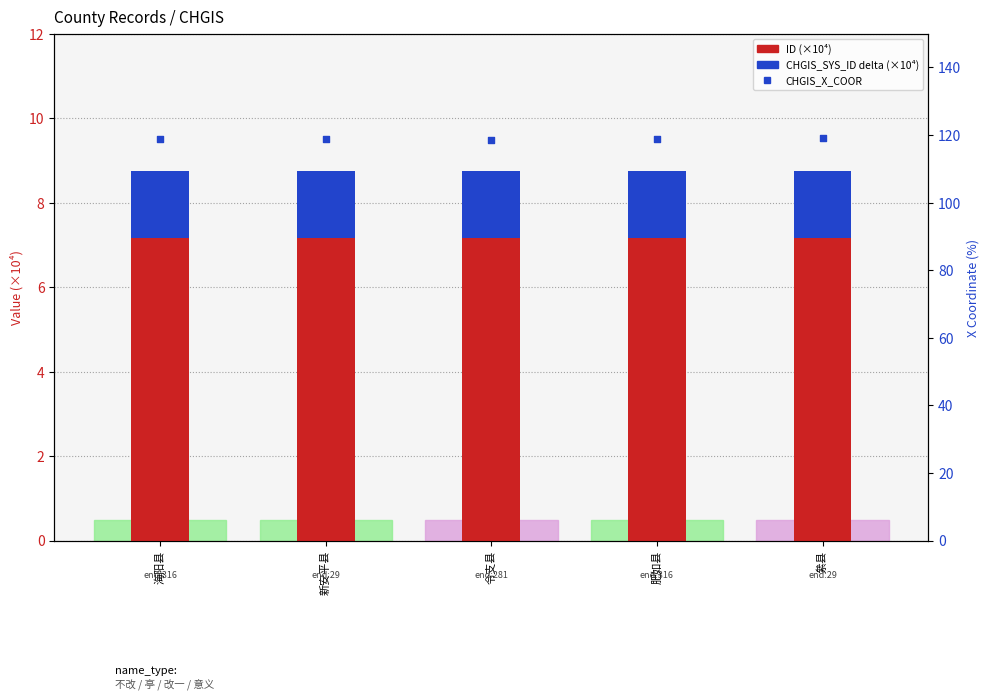

At how many categories does at least one series exceed 8?

5